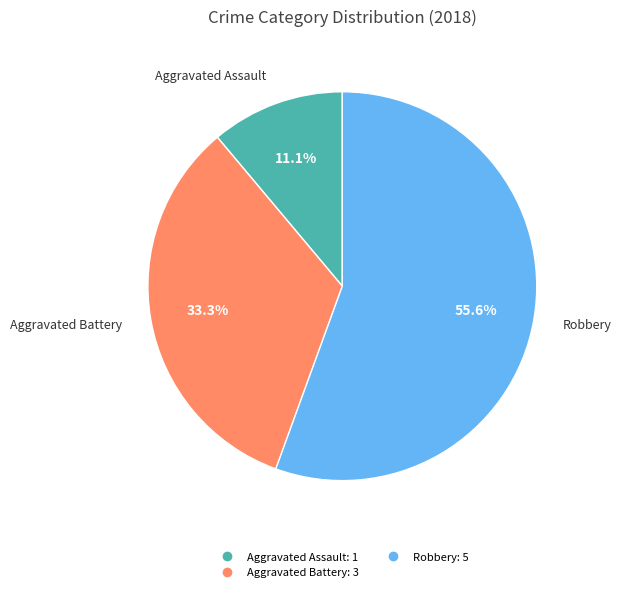

Count the number of slices in the pie.

3